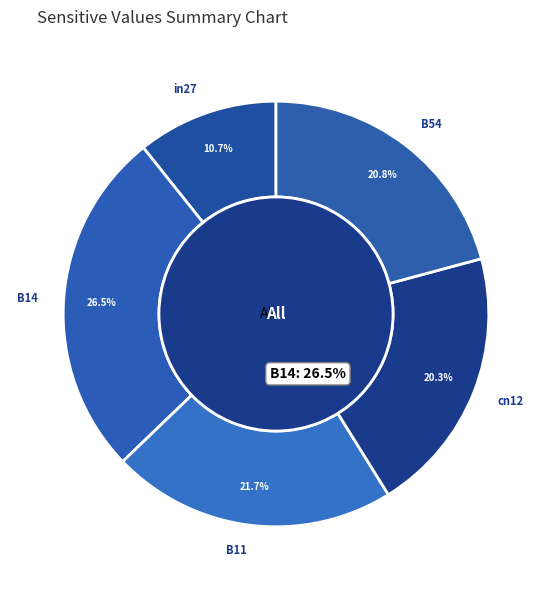

Is the sum of B11 and in27 greater than half?

No